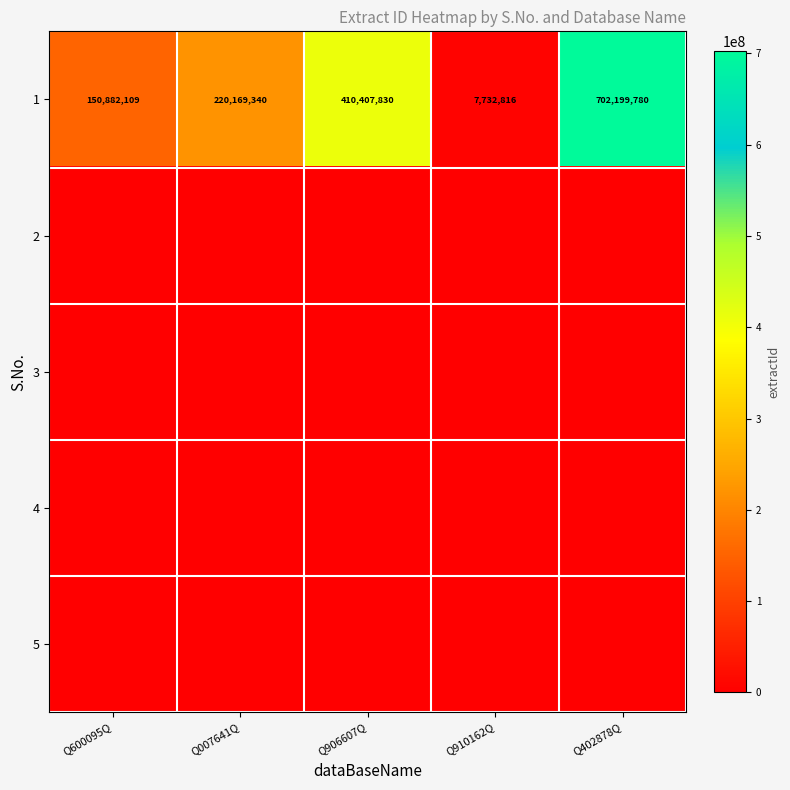

Which has a higher value, Q402878Q or Q906607Q?

Q402878Q